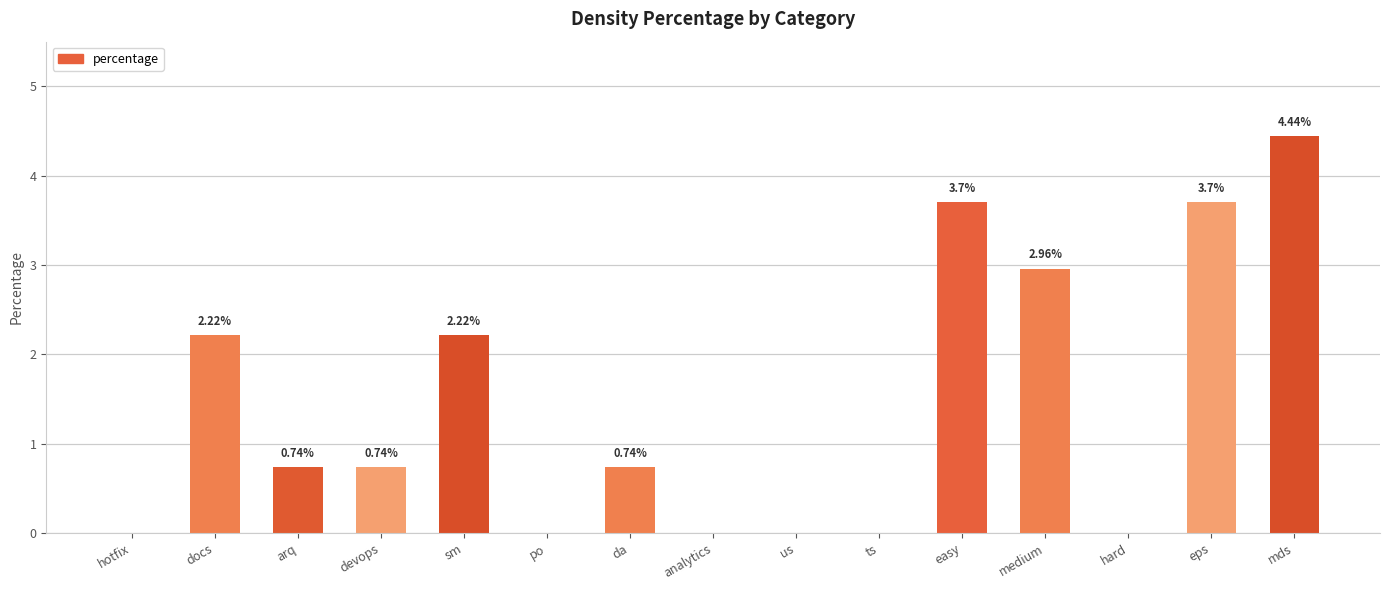

What is the sum of all values?

21.5